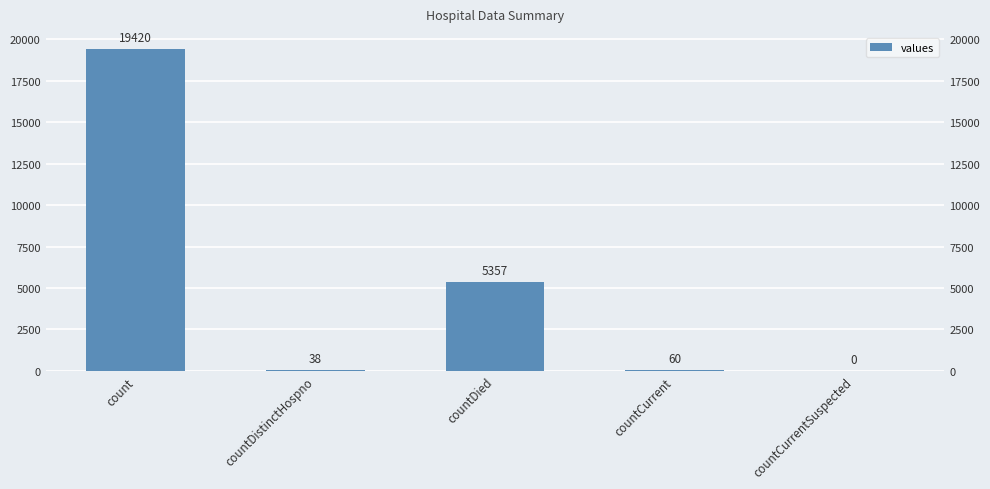

Reading left to right, extract all data points from this chart.

count=19420	countDistinctHospno=38	countDied=5357	countCurrent=60	countCurrentSuspected=0